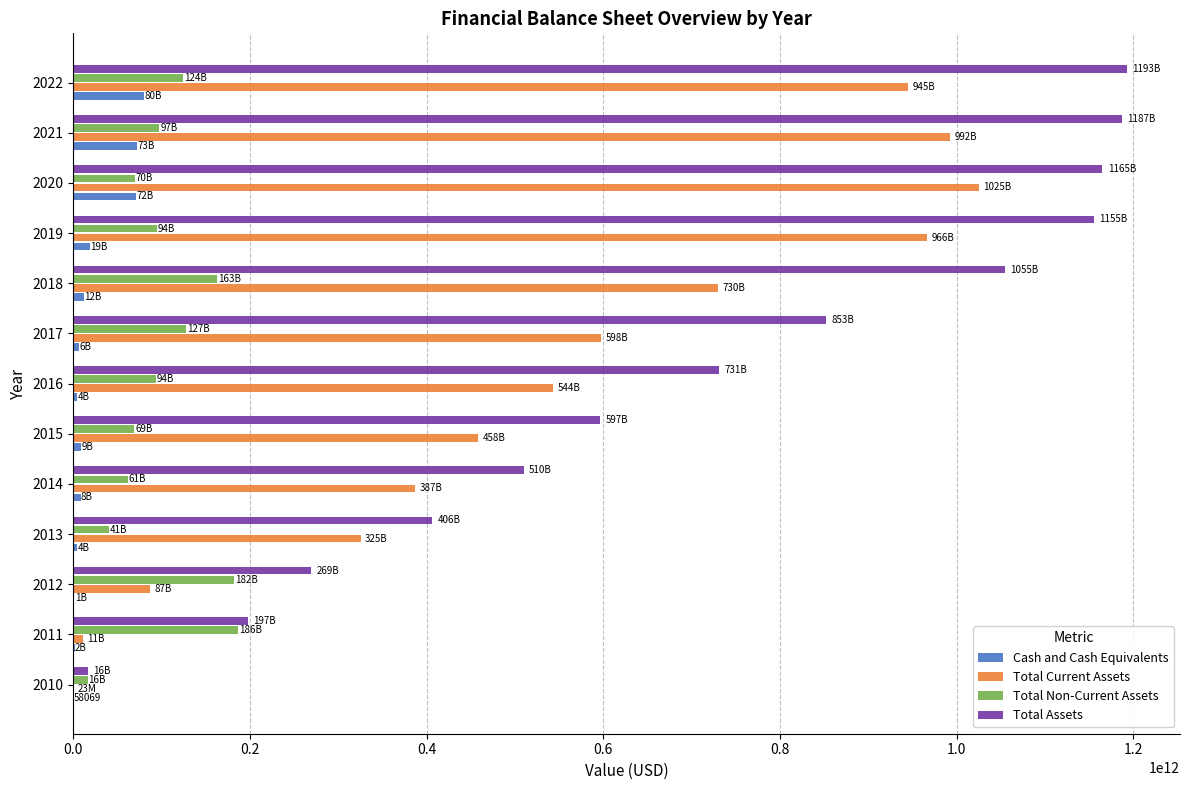

Which series changed the most between 2013 and 2018?

Total Assets